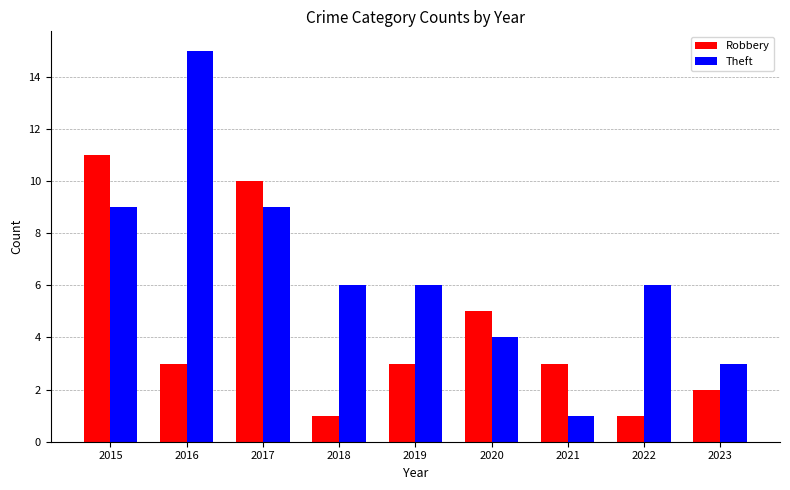

Reading left to right, what are all the values shown in this chart?

Robbery: 11	3	10	1	3	5	3	1	2
Theft: 9	15	9	6	6	4	1	6	3